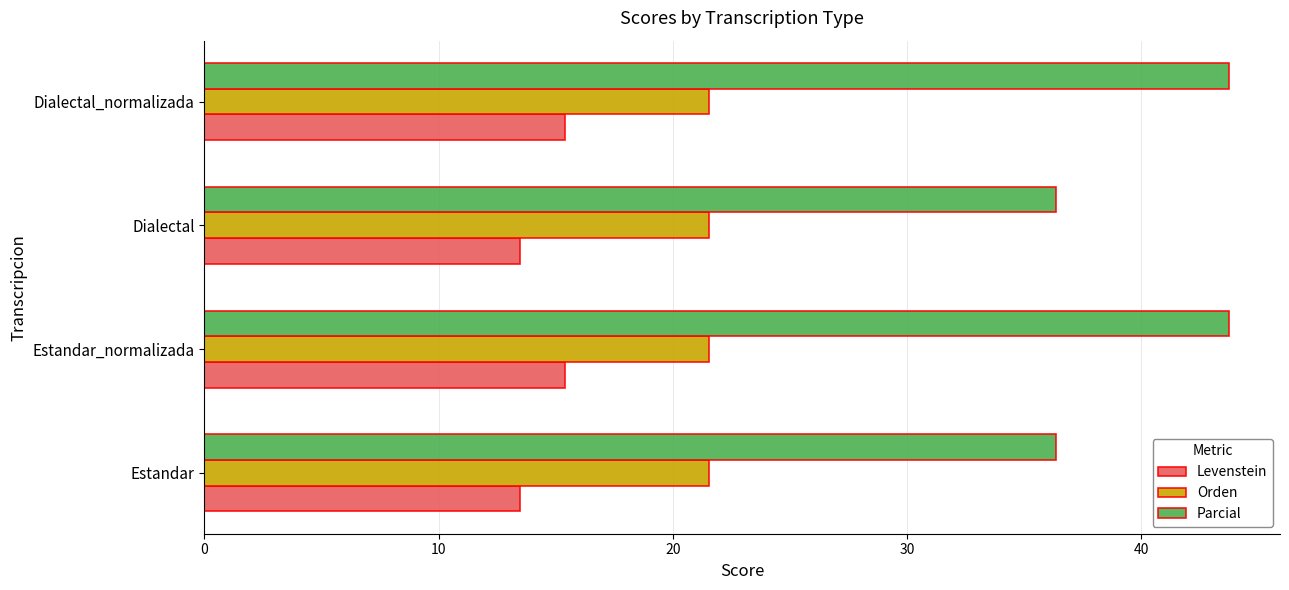

How many series are shown in this chart?

3